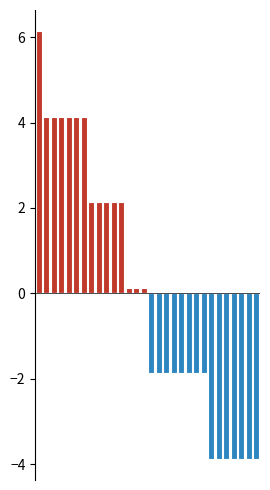

What is the sum of all Below Mean values?

-42.0